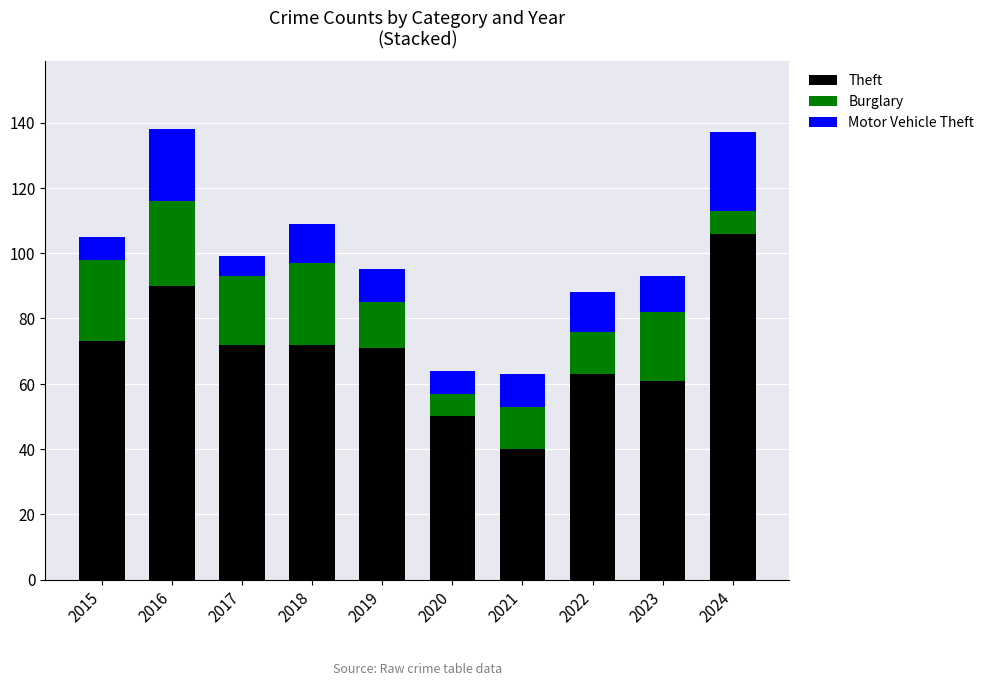

What is the total value across all series at 2020?

64